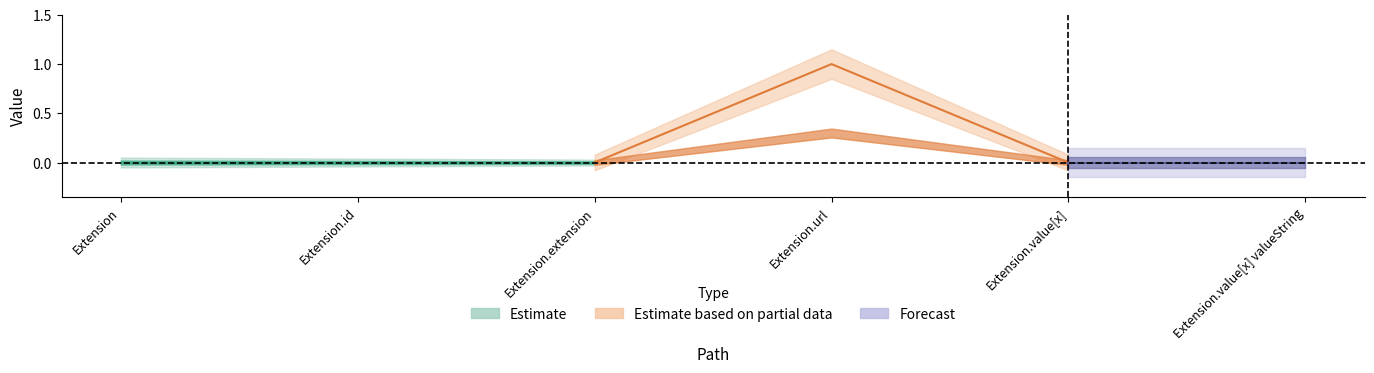

Which category has the highest value in the Min series?

Extension.url